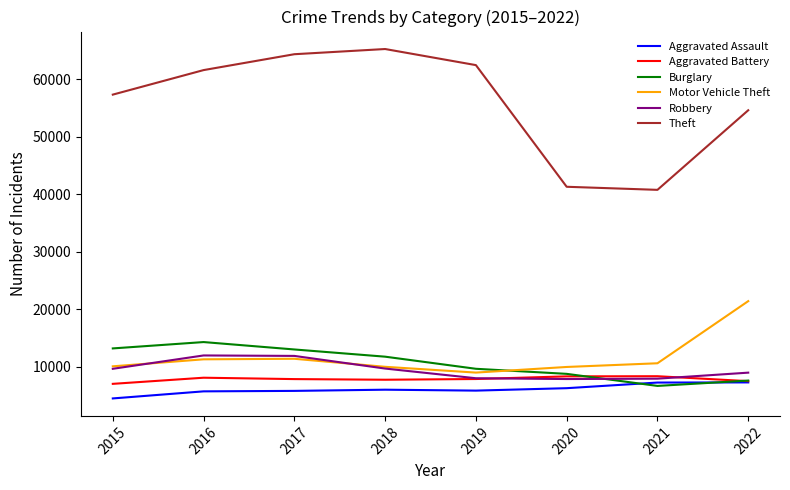

True or false: Motor Vehicle Theft has a value of 17001 at 2018.

False